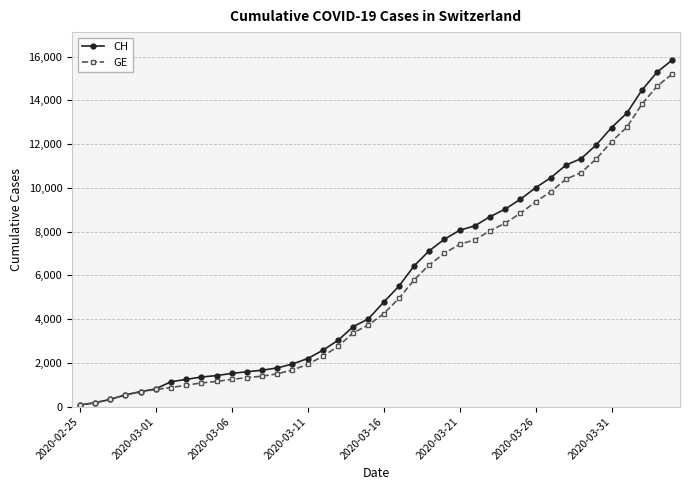

How many data points does each series have?

40